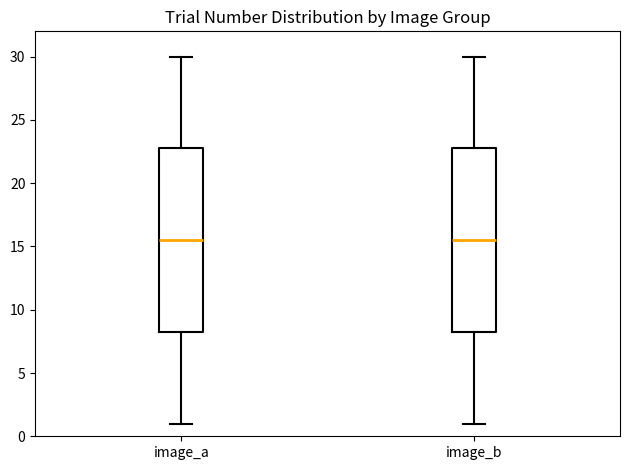

Reading left to right, read every box against the y-axis: the position of its median line, the range the box covers, and the ends of its whiskers. The values are not printed on the chart, so give them approximately, as read against the axis.

image_a: median 15.5, box 8.5 to 23.0, whiskers 1.0 to 30.0
image_b: median 15.5, box 8.5 to 23.0, whiskers 1.0 to 30.0